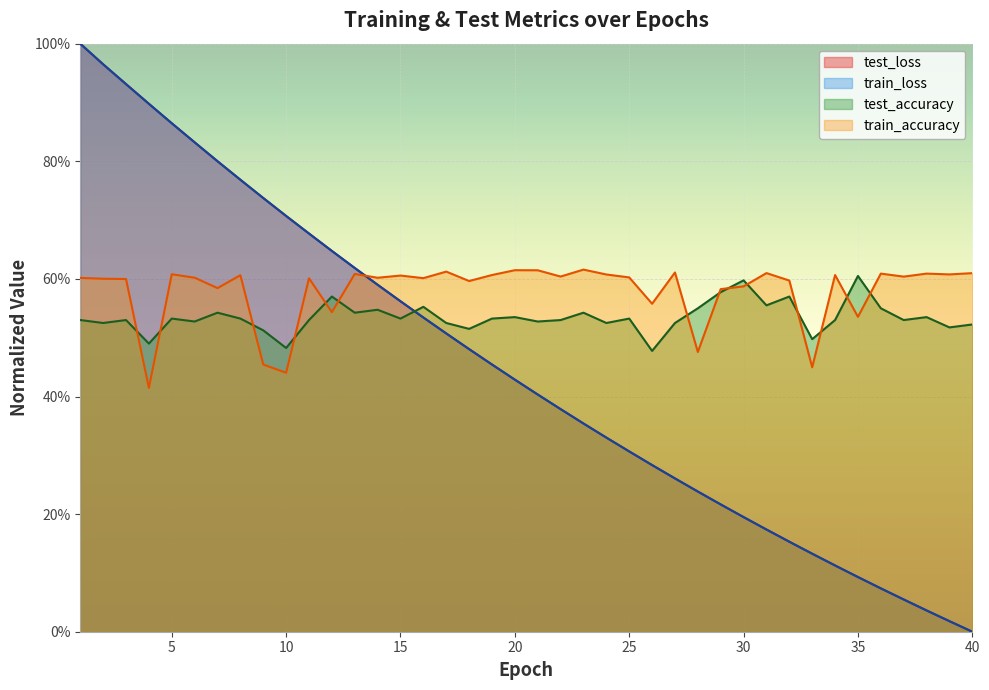

Between 18 and 5, which is larger?

5